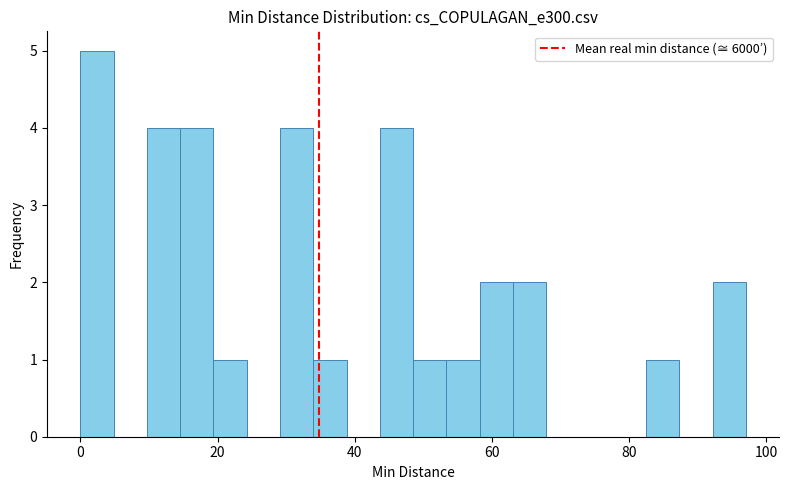

Around what value on the x-axis is the tallest bar? Give the approximate position of its centre, as read against the axis.

2